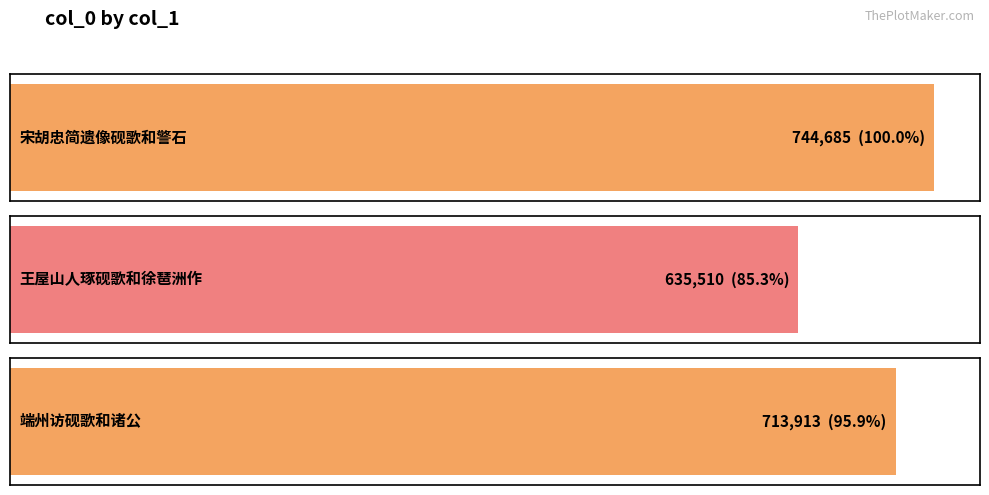

What value does the data have at 端州访砚歌和诸公?

713913